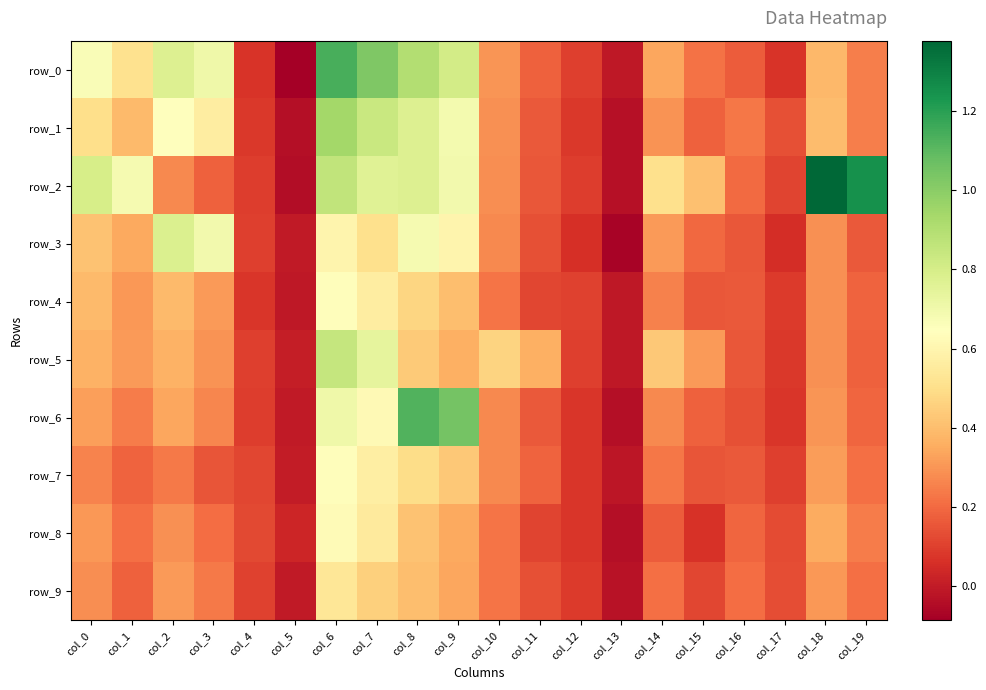

Between col_1 and col_10, which series saw the biggest shift?

row_2